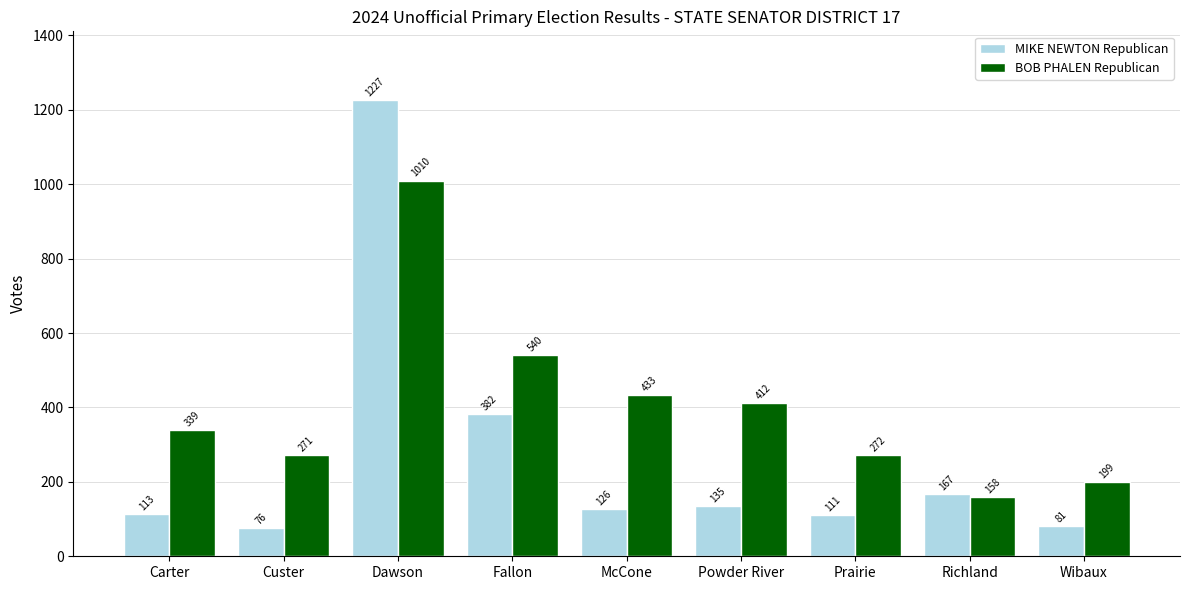

The value of BOB PHALEN Republican at Prairie is 485. True or false?

False